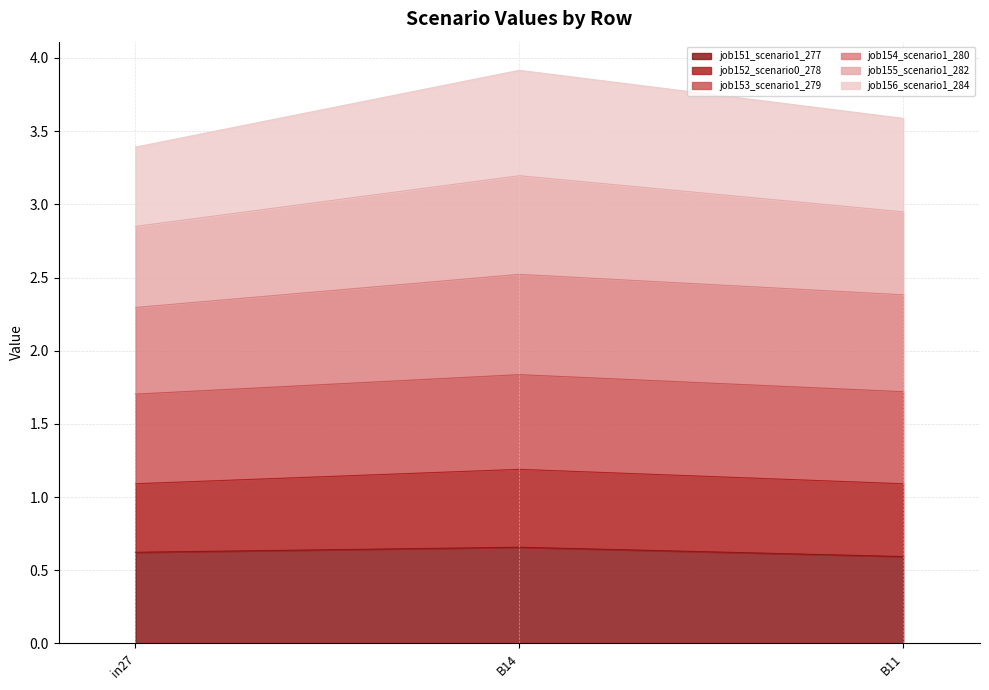

What position from the left is B14?

2